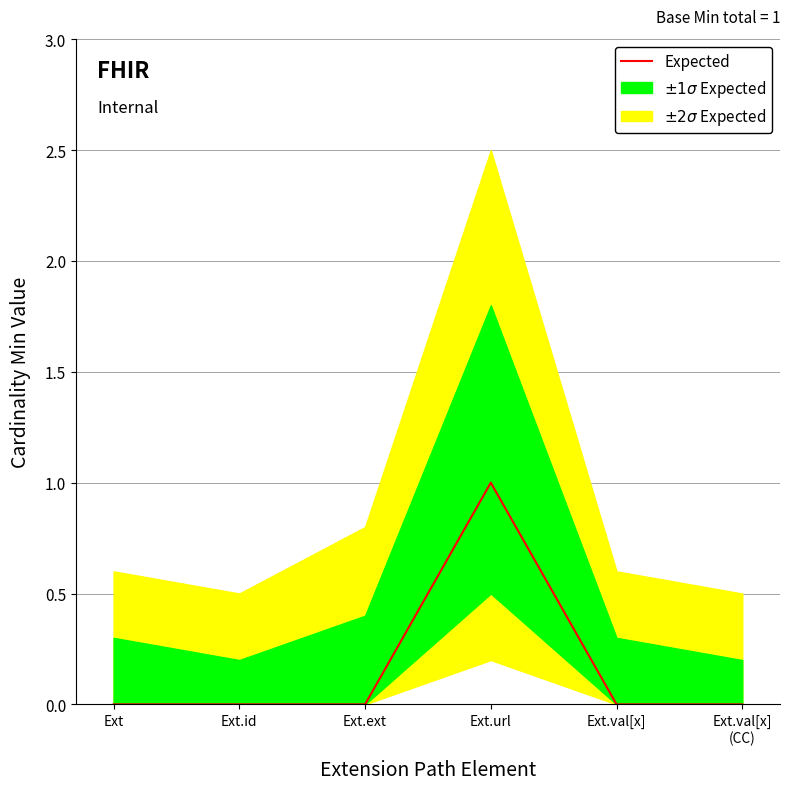

The chart shows a value of 1 at Ext.url. True or false?

True